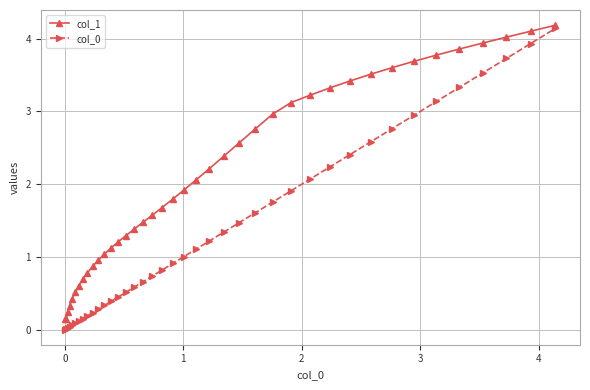

Which series has the largest total across all categories?

col_1